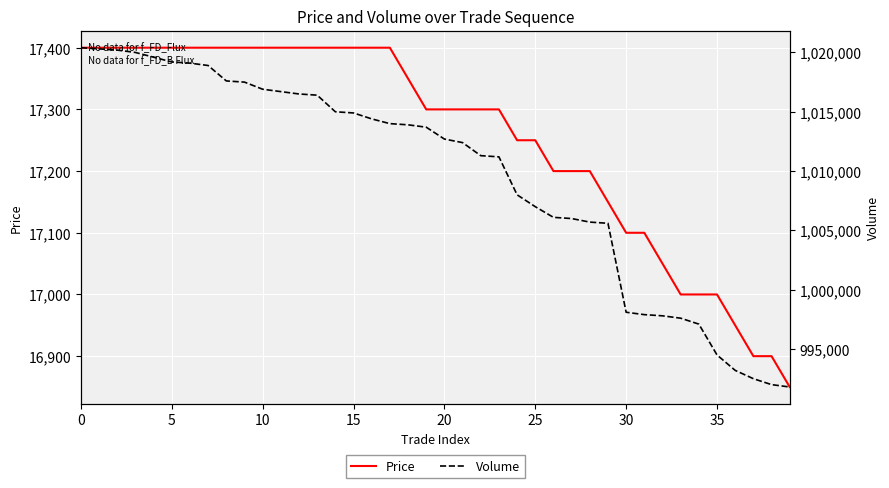

True or false: Price and Volume intersect in this chart.

False